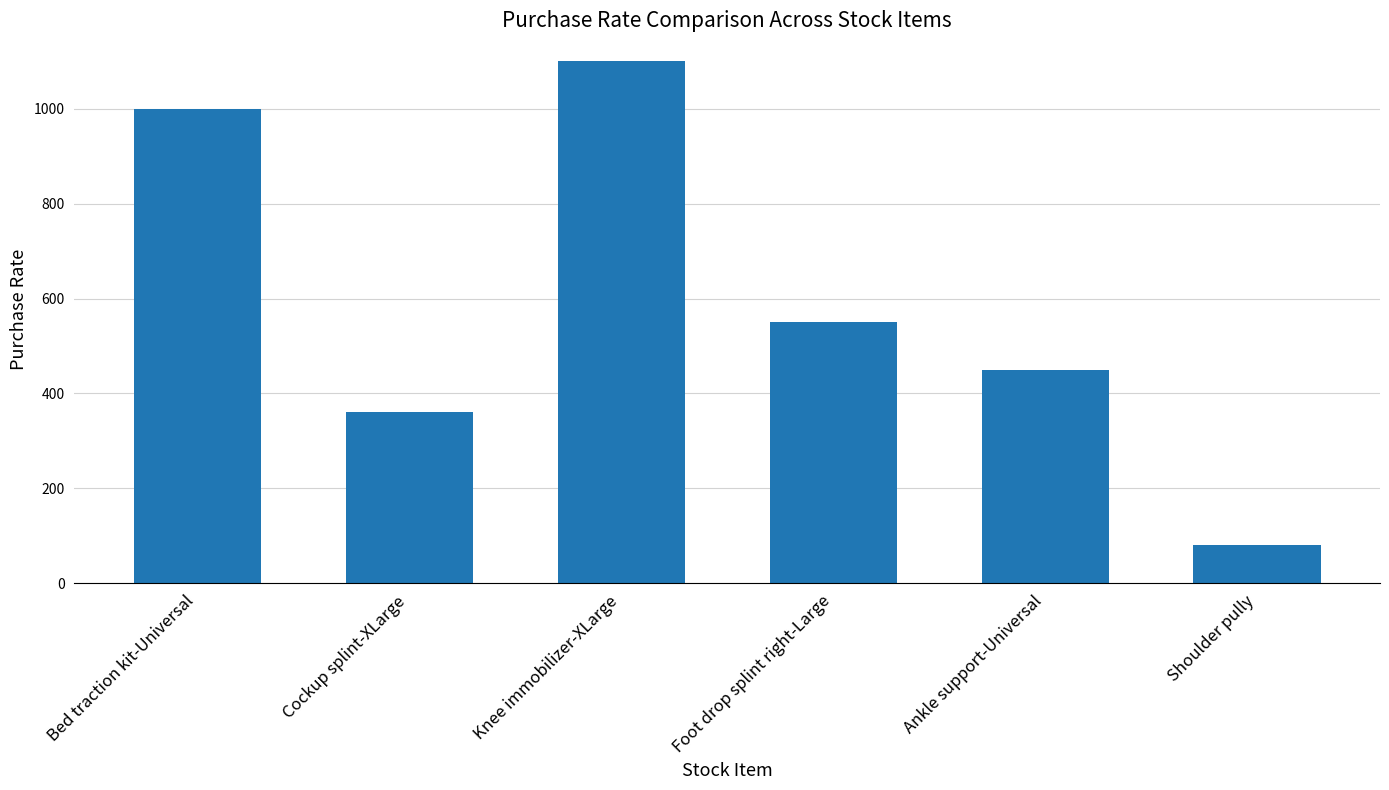

What is the change in value from Cockup splint-XLarge to Knee immobilizer-XLarge?

+740